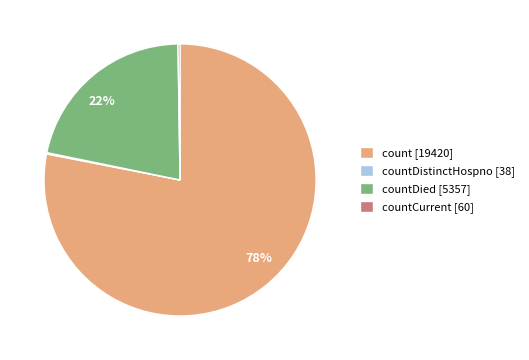

To the nearest percent, what is the average slice percentage?

25%